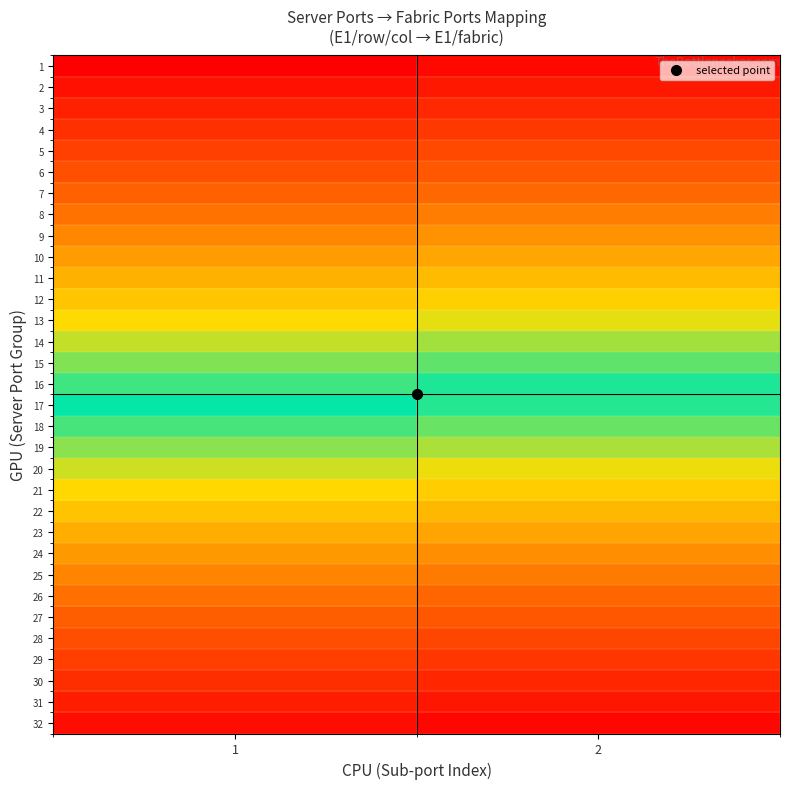

Which has a higher value, 2 or 1?

2